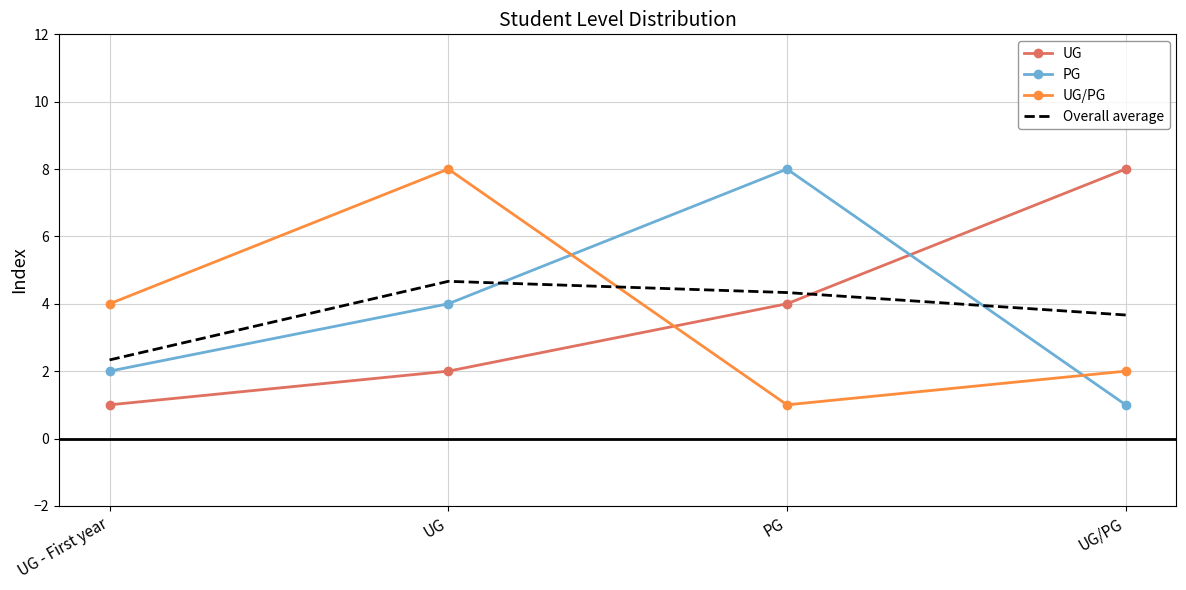

At which label does Overall average reach its peak?

UG